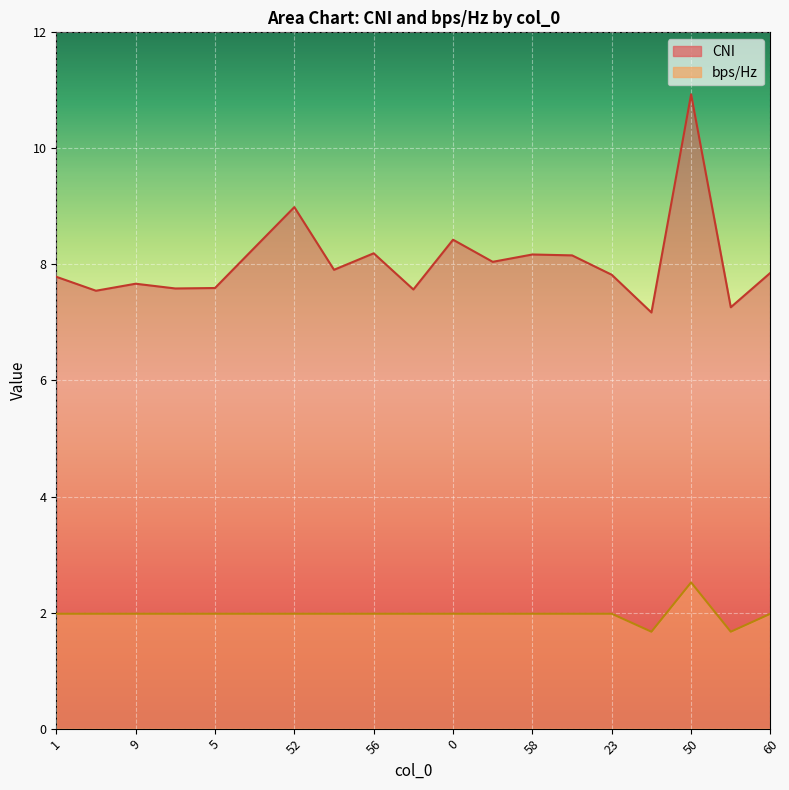

What is the sum of all bps/Hz values?

37.5